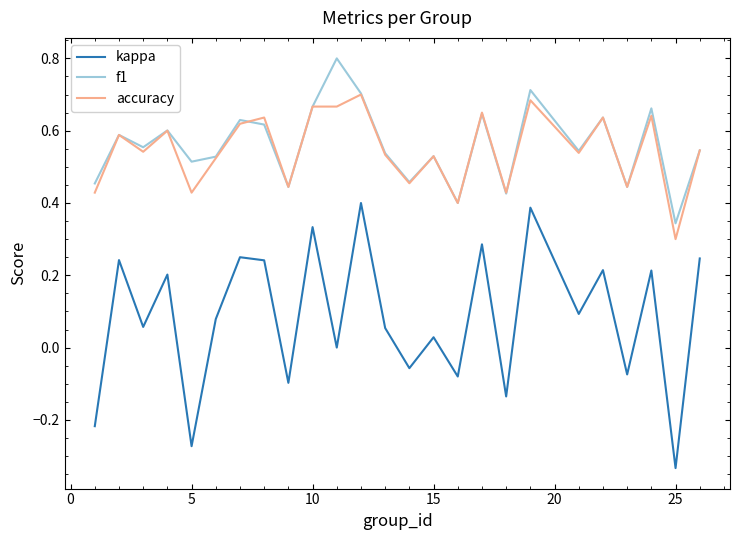

True or false: f1 and kappa intersect in this chart.

False